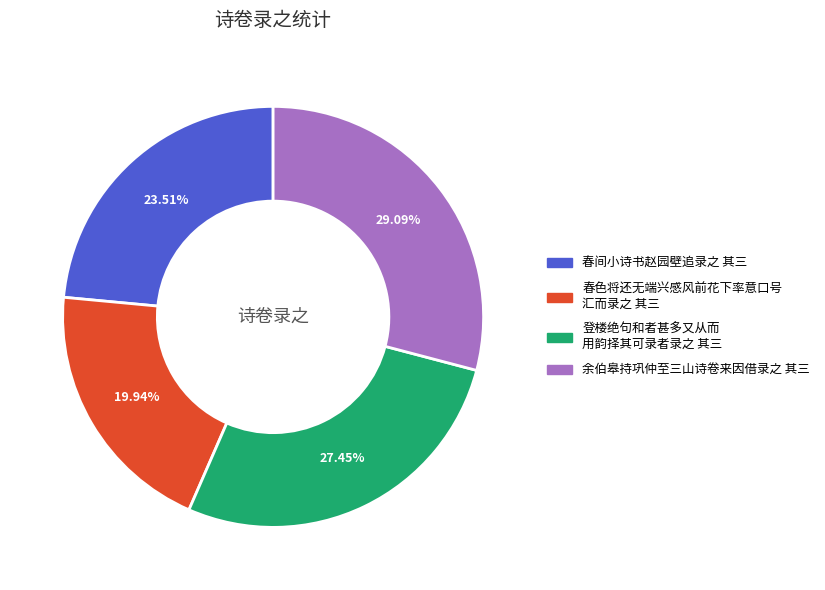

Does any single category account for the majority?

No